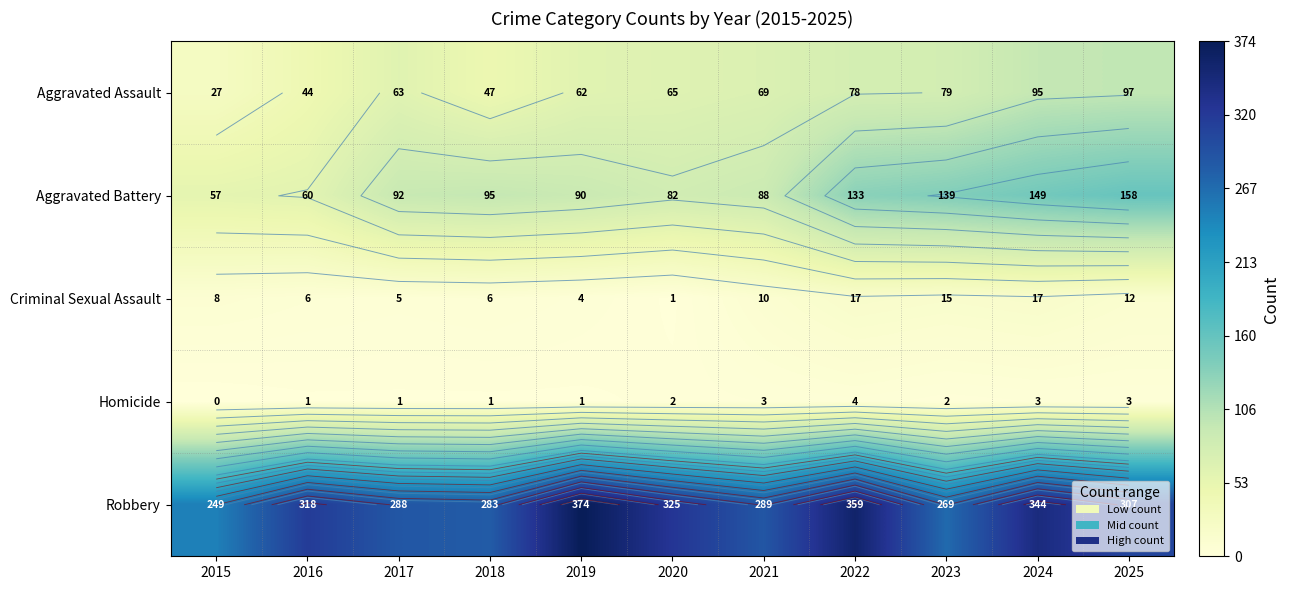

At how many categories does at least one series exceed 177?

11